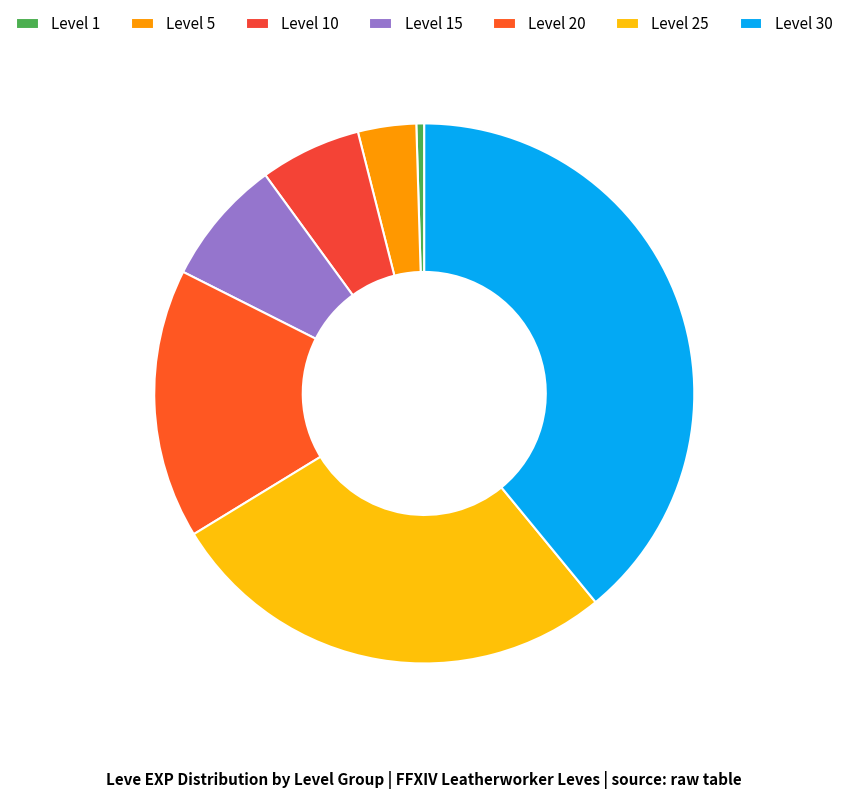

To the nearest percent, what is the combined percentage of Level 5 and Level 10?

10%